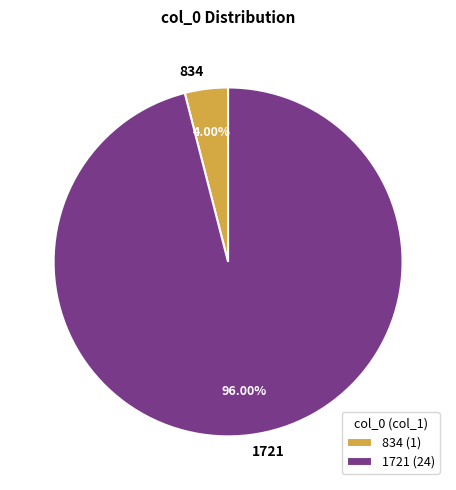

Does 834 account for over 50% of the chart?

No